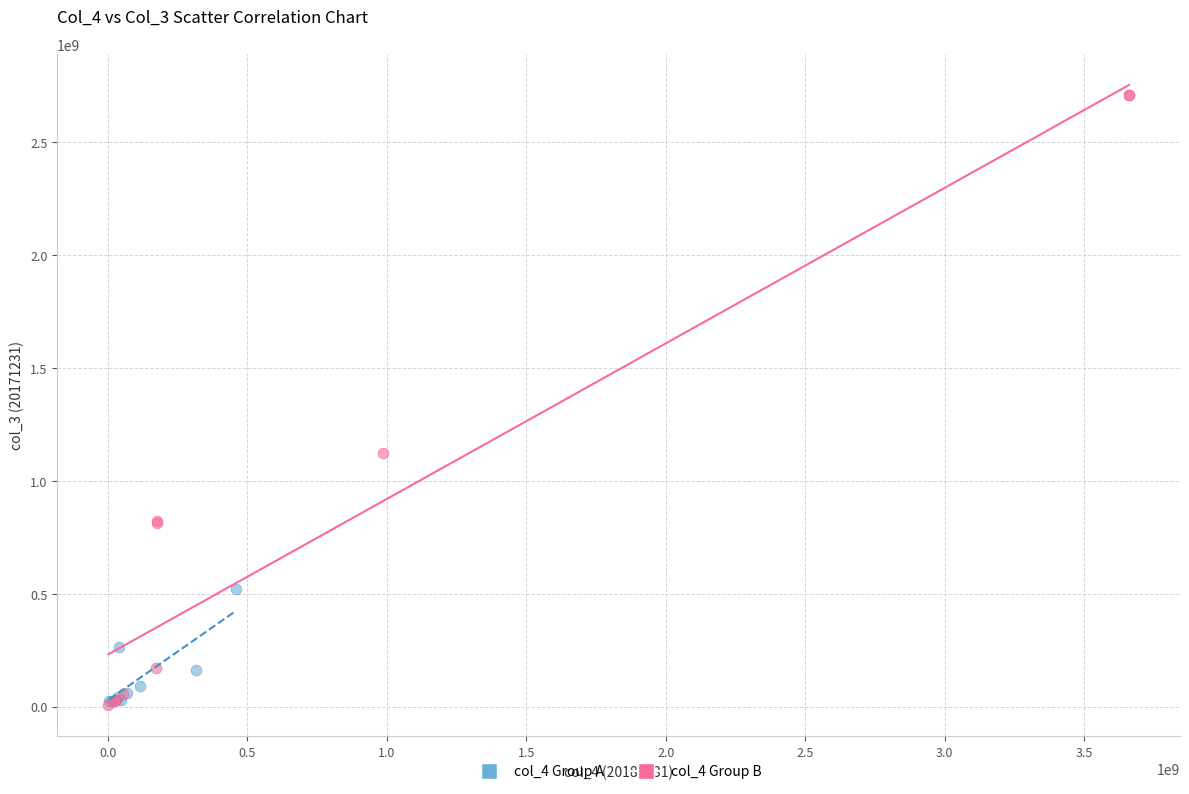

Which series reaches the maximum Y coordinate?

col_4 Group B